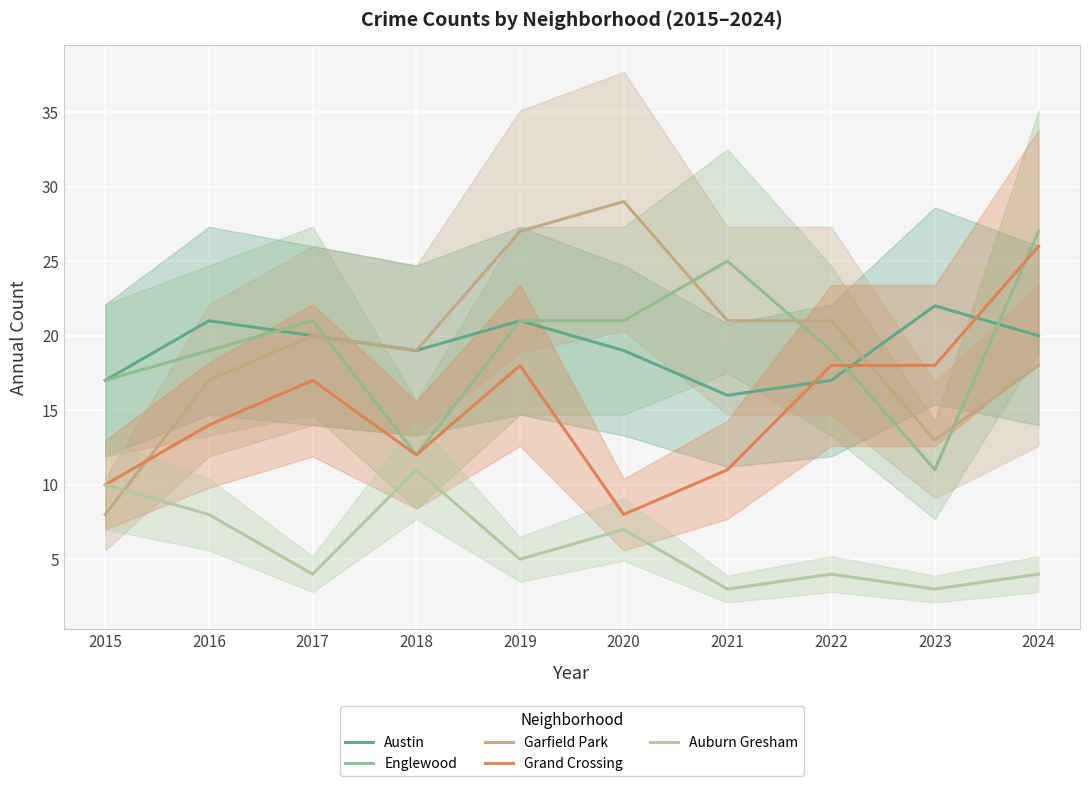

At which category does the chart reach its peak across all series?

2020